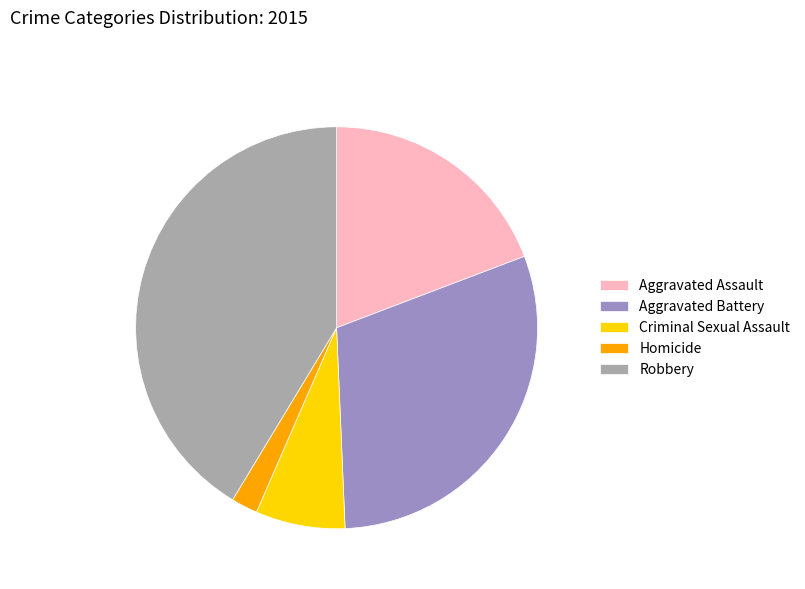

Does any single category account for the majority?

No